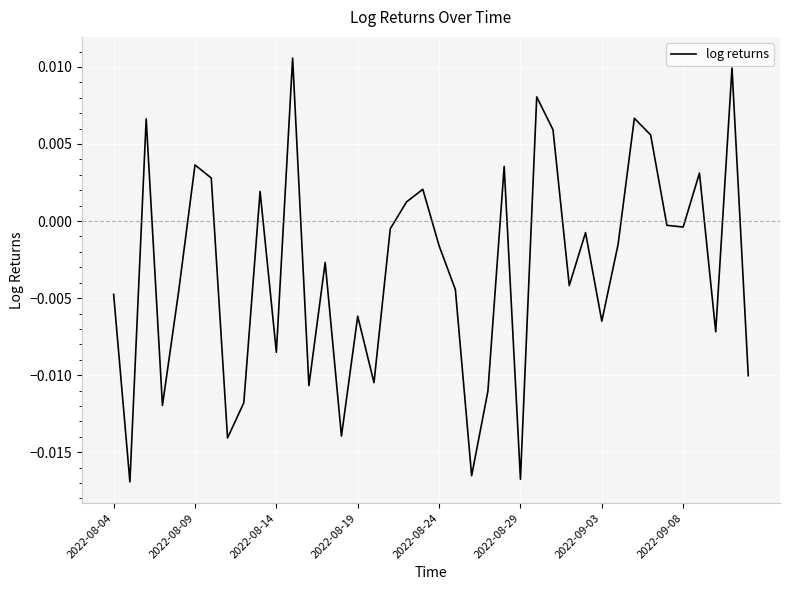

How many points are higher than both their immediate neighbors (excluding endpoints)?

13